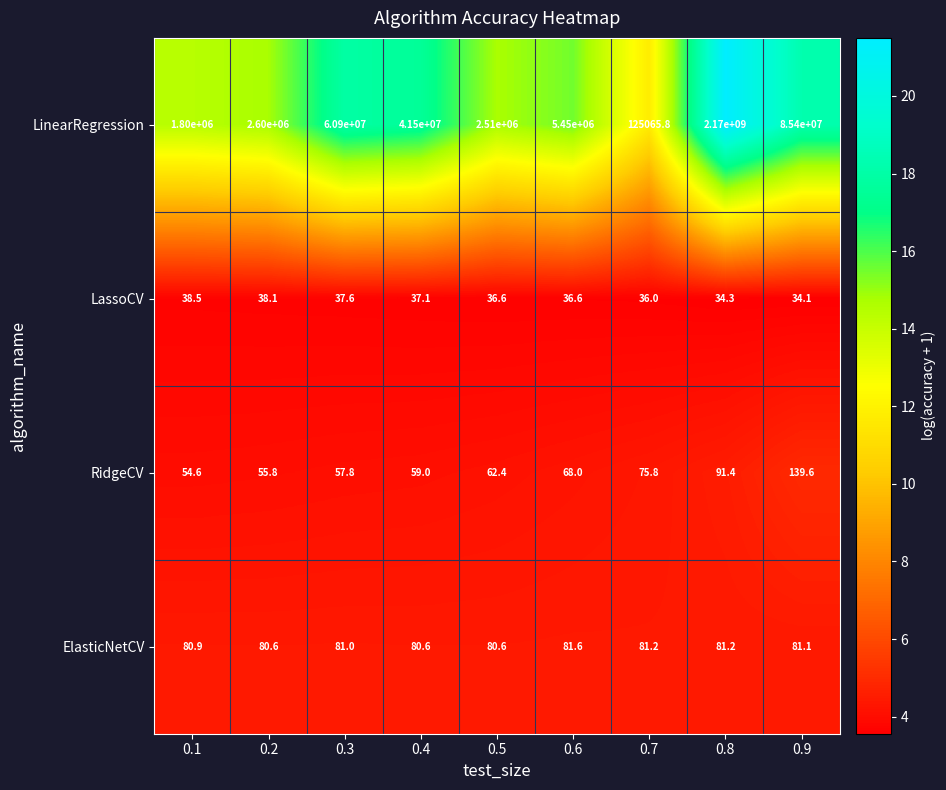

At which category is the sum across all series the highest?

0.8